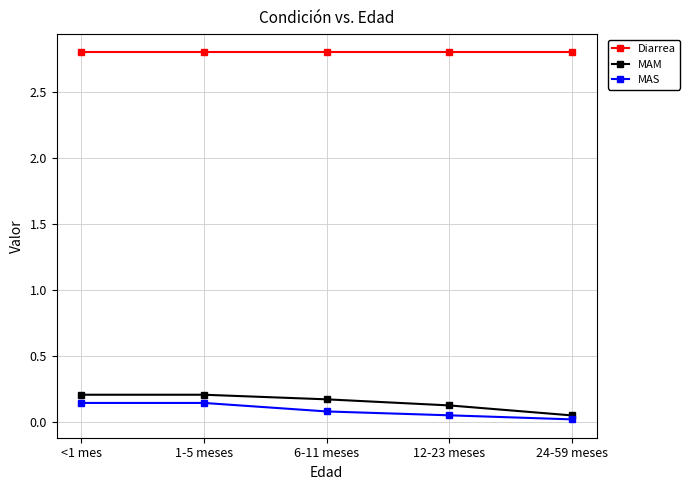

Which series has the largest range (max minus min)?

MAM